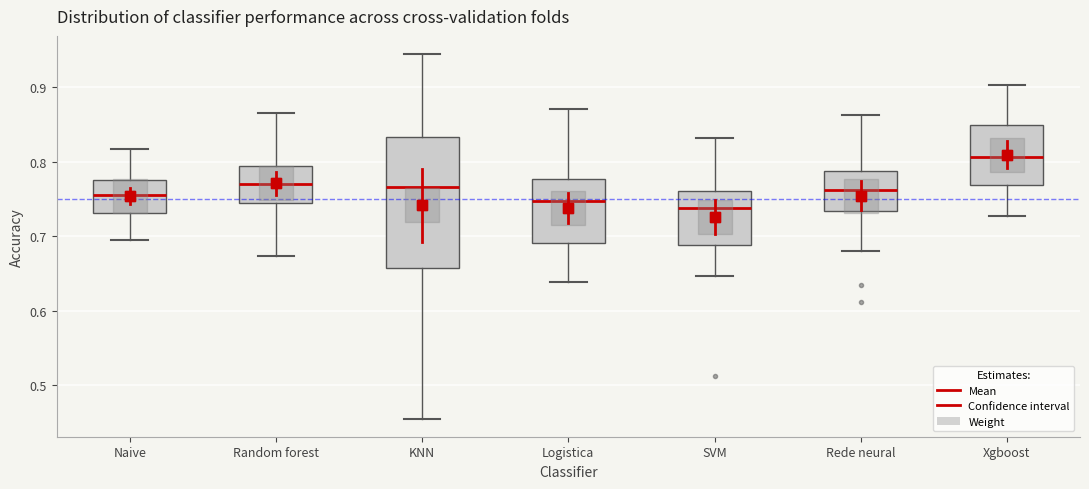

Which box is the tallest, from its lower edge to its upper edge?

KNN